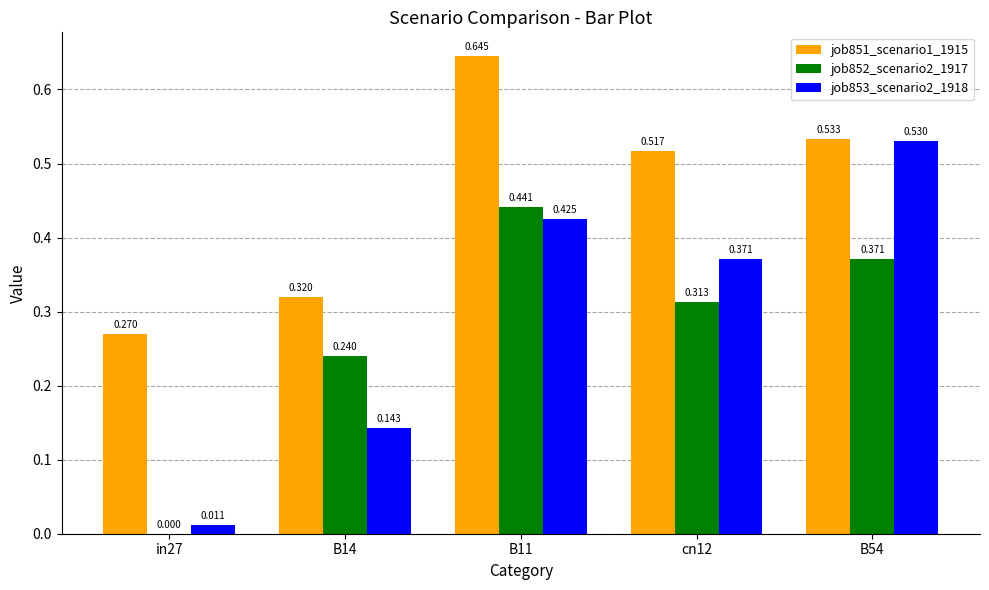

Is the value of job851_scenario1_1915 at B11 greater than the value of job853_scenario2_1918 at B14?

Yes